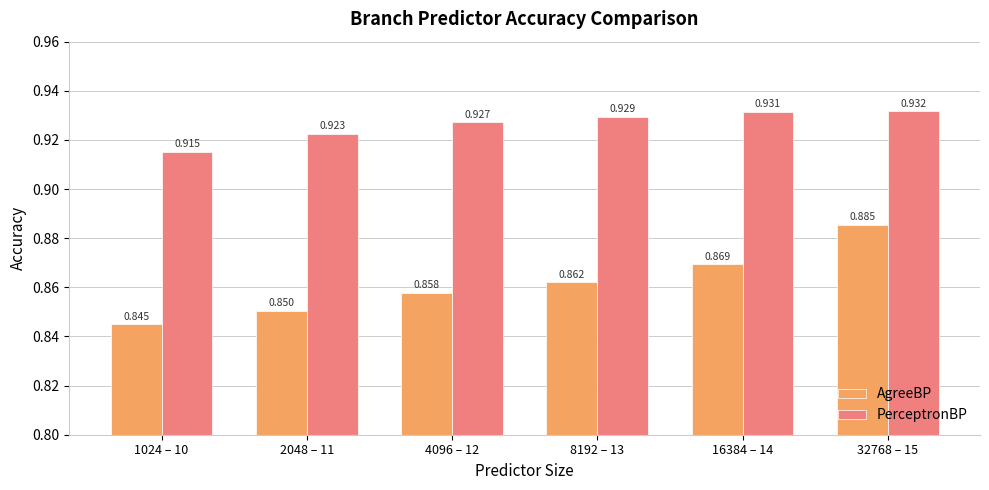

What are all the series names shown in the legend?

AgreeBP, PerceptronBP